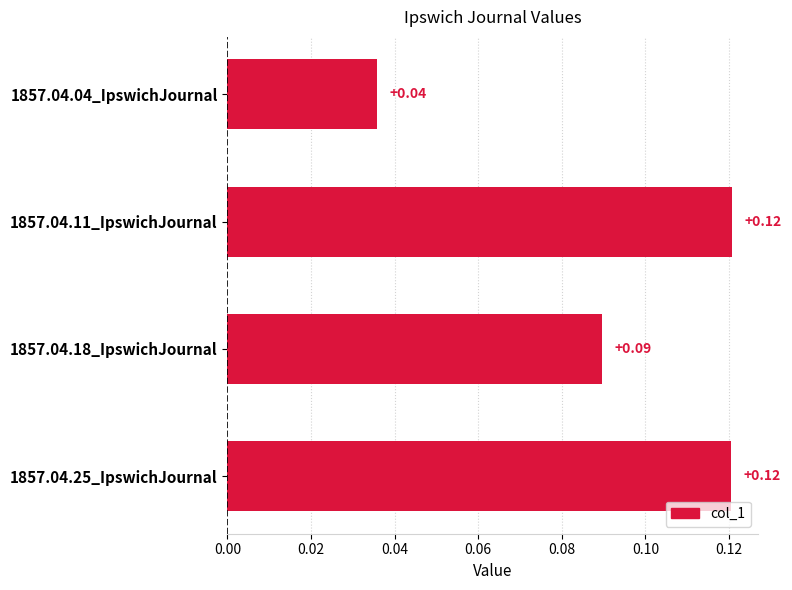

What is the sum of all values?

0.4